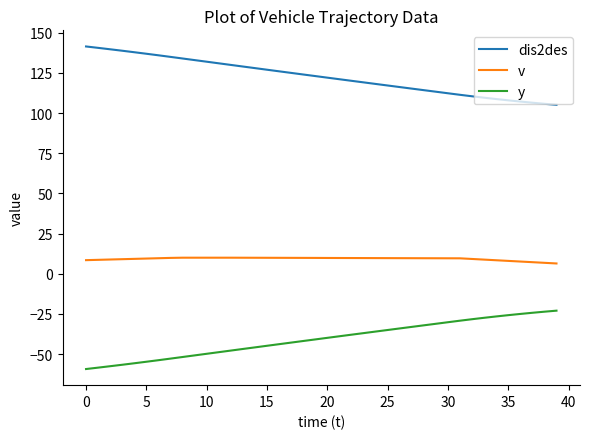

How many lines are shown in the chart?

3